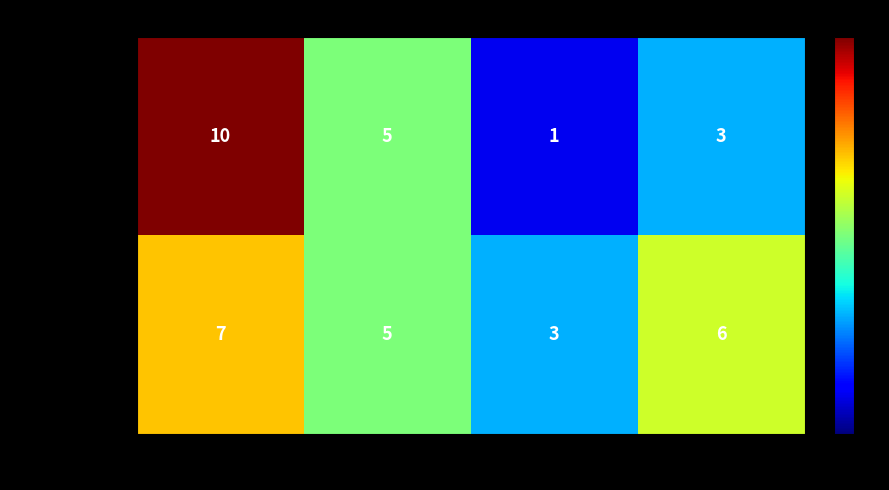

Which series has the largest range (max minus min)?

Choice=True